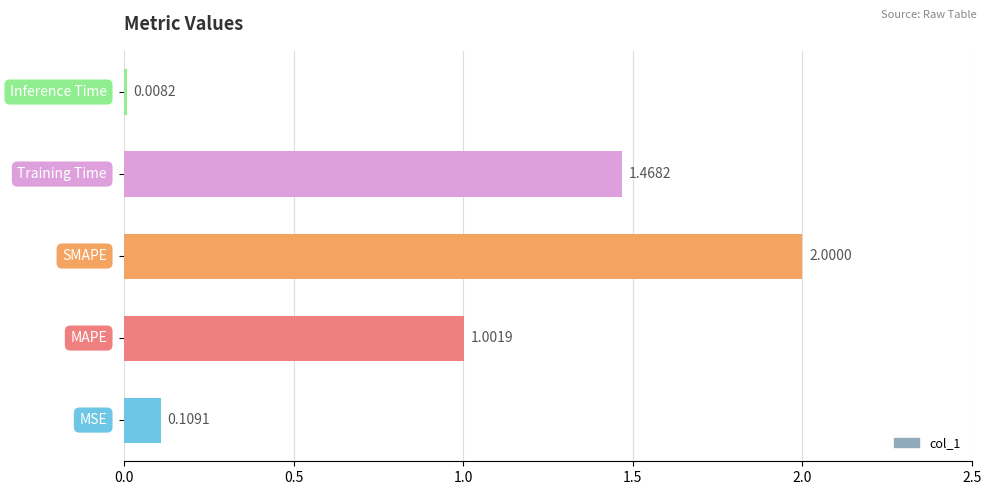

What is the difference between the maximum and second lowest values?

1.9